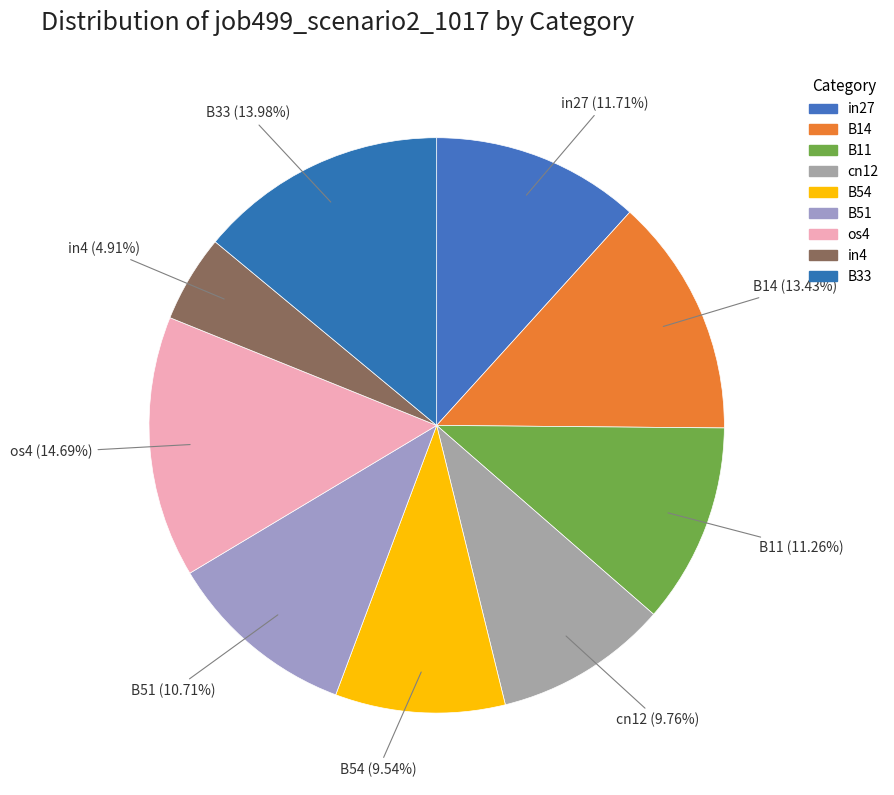

Is there a majority slice in this chart?

No